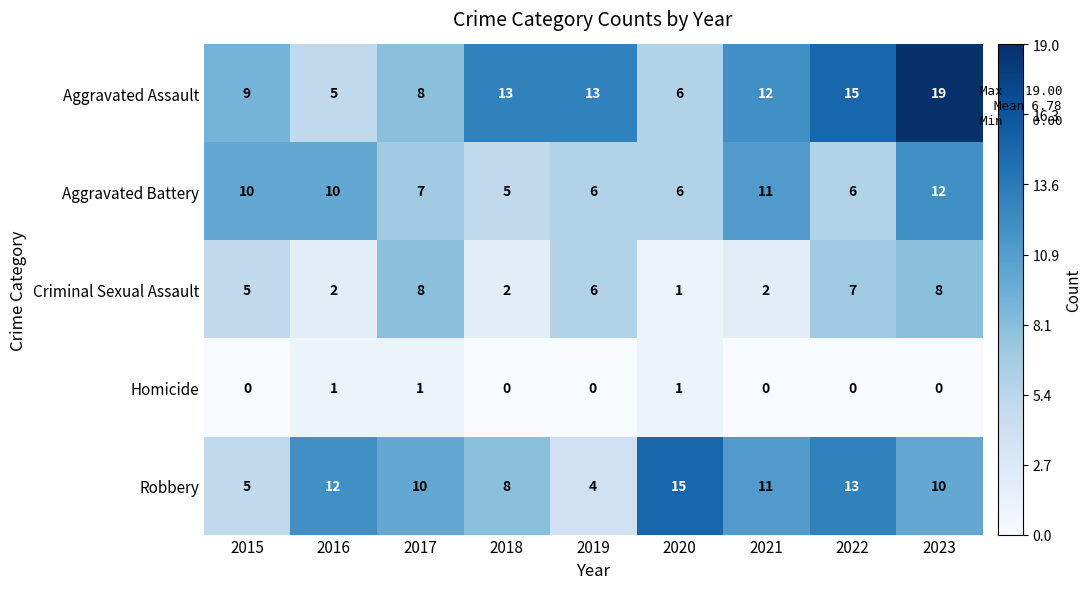

True or false: Robbery has a value of 15 at 2020.

True